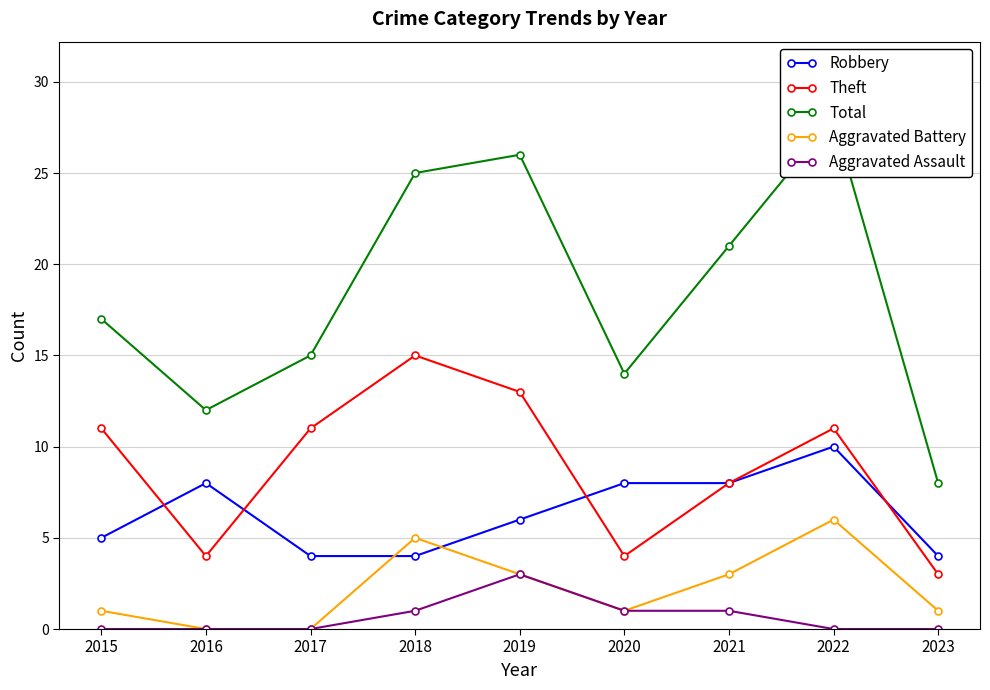

At which category is the sum across all series the highest?

2022